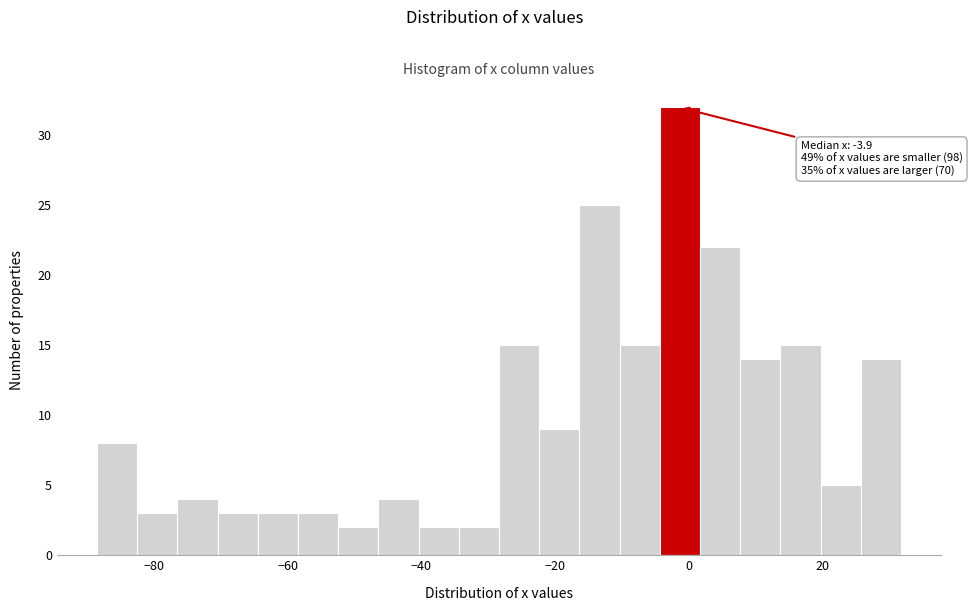

Read against the x-axis, roughly where is the centre of the tallest bar?

-2